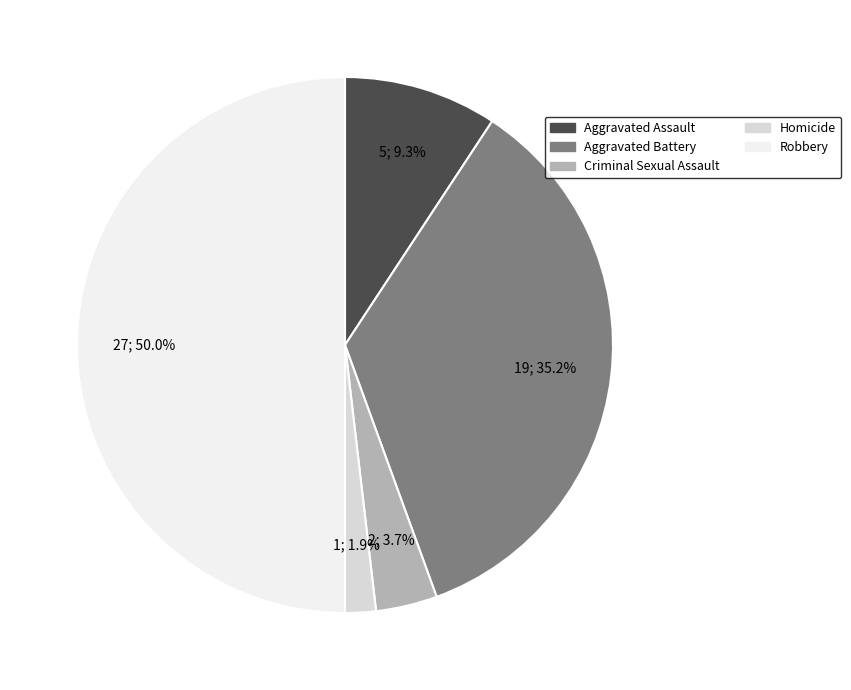

Is it true that Criminal Sexual Assault is 4% of the pie?

True